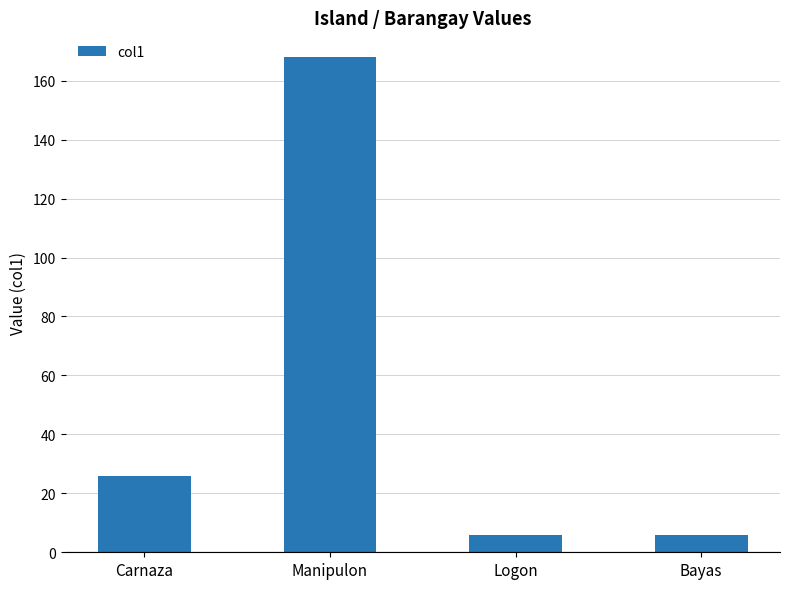

What is the value of the 4th bar from the left?

6